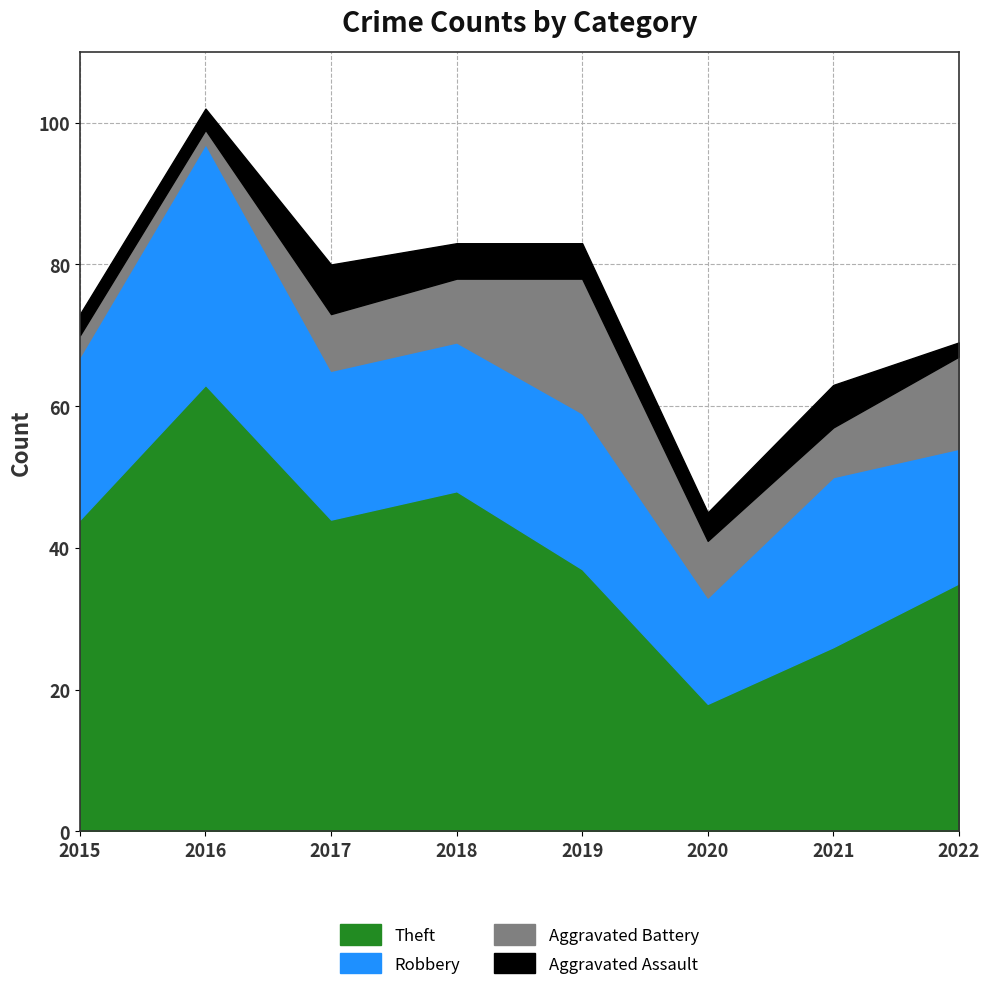

At which category is the sum across all series the highest?

2016